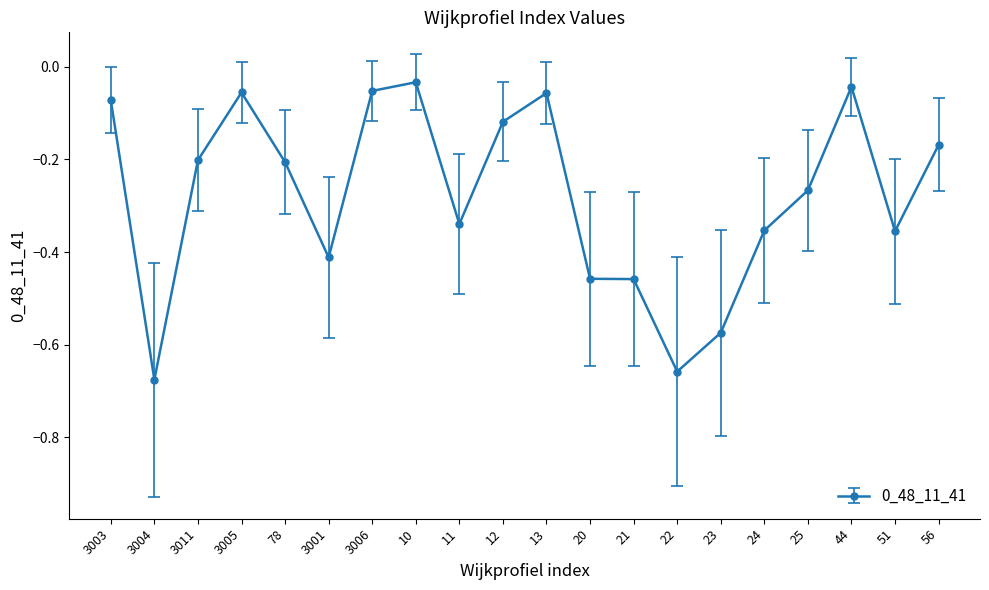

True or false: there are more than 0 points higher than both neighbors.

True